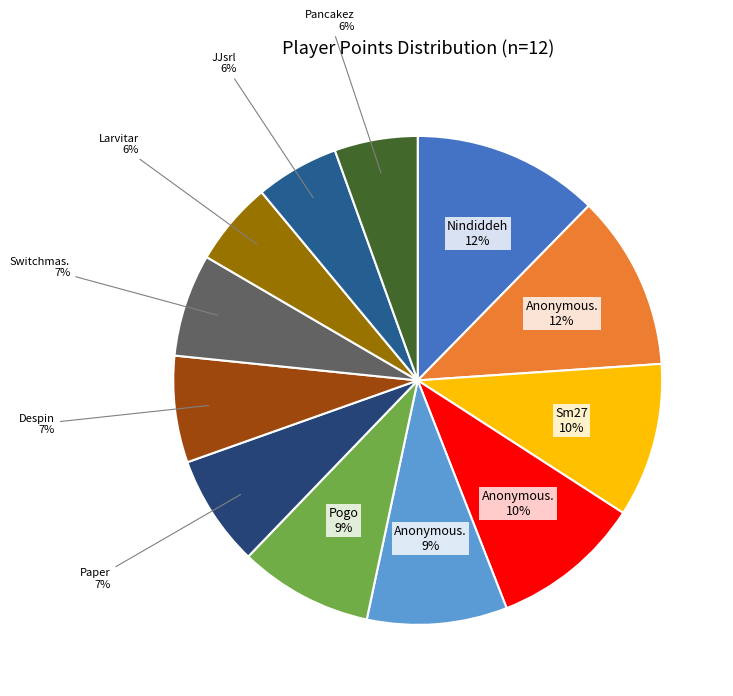

What is the smallest slice in the pie chart?

Pancakez